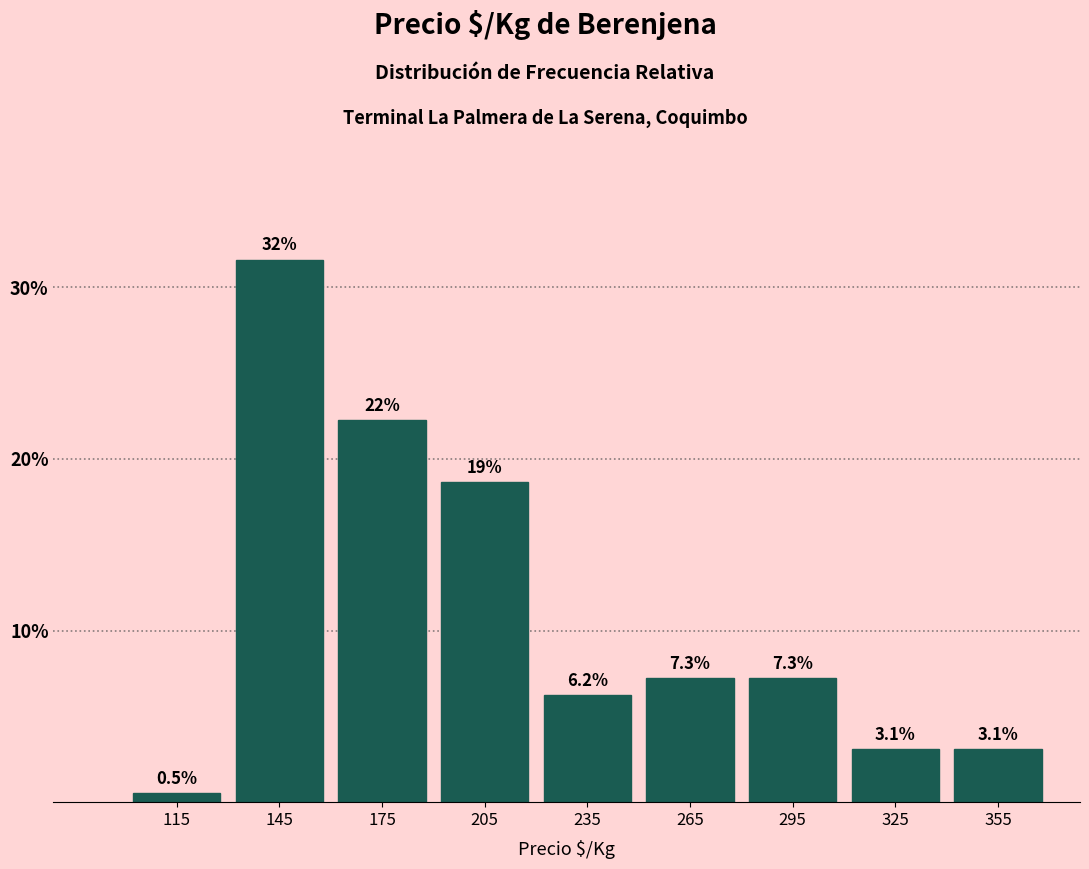

Over which range of the x-axis is the bar tallest?

130 to 160